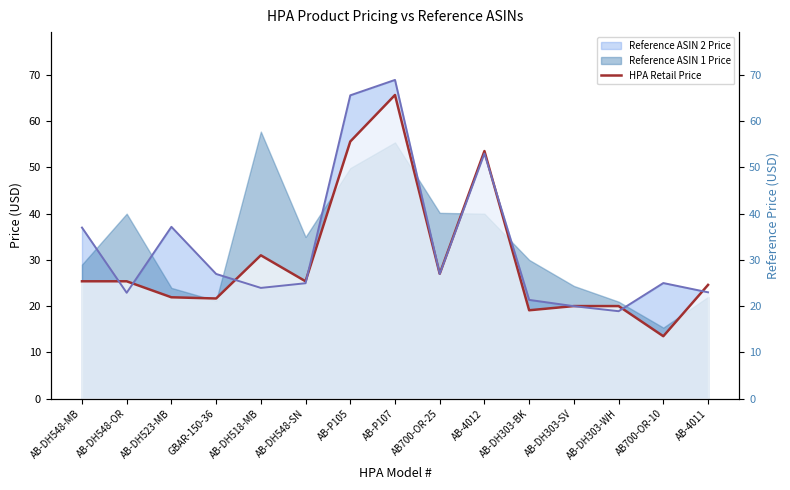

What is the difference between the values at AB-DH548-SN and AB-4012?

28.2